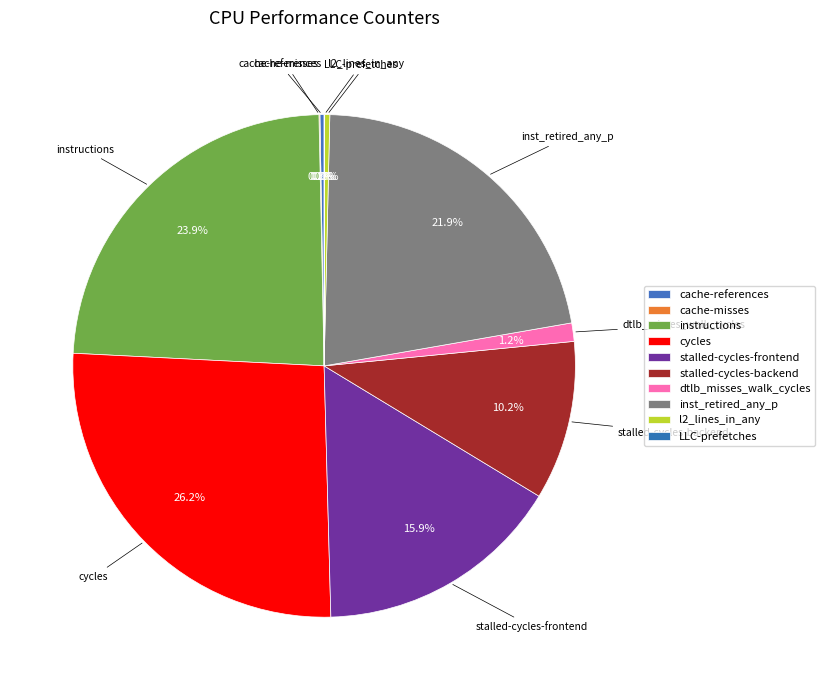

To the nearest percent, what is the difference between the largest and smallest slice percentages?

26%